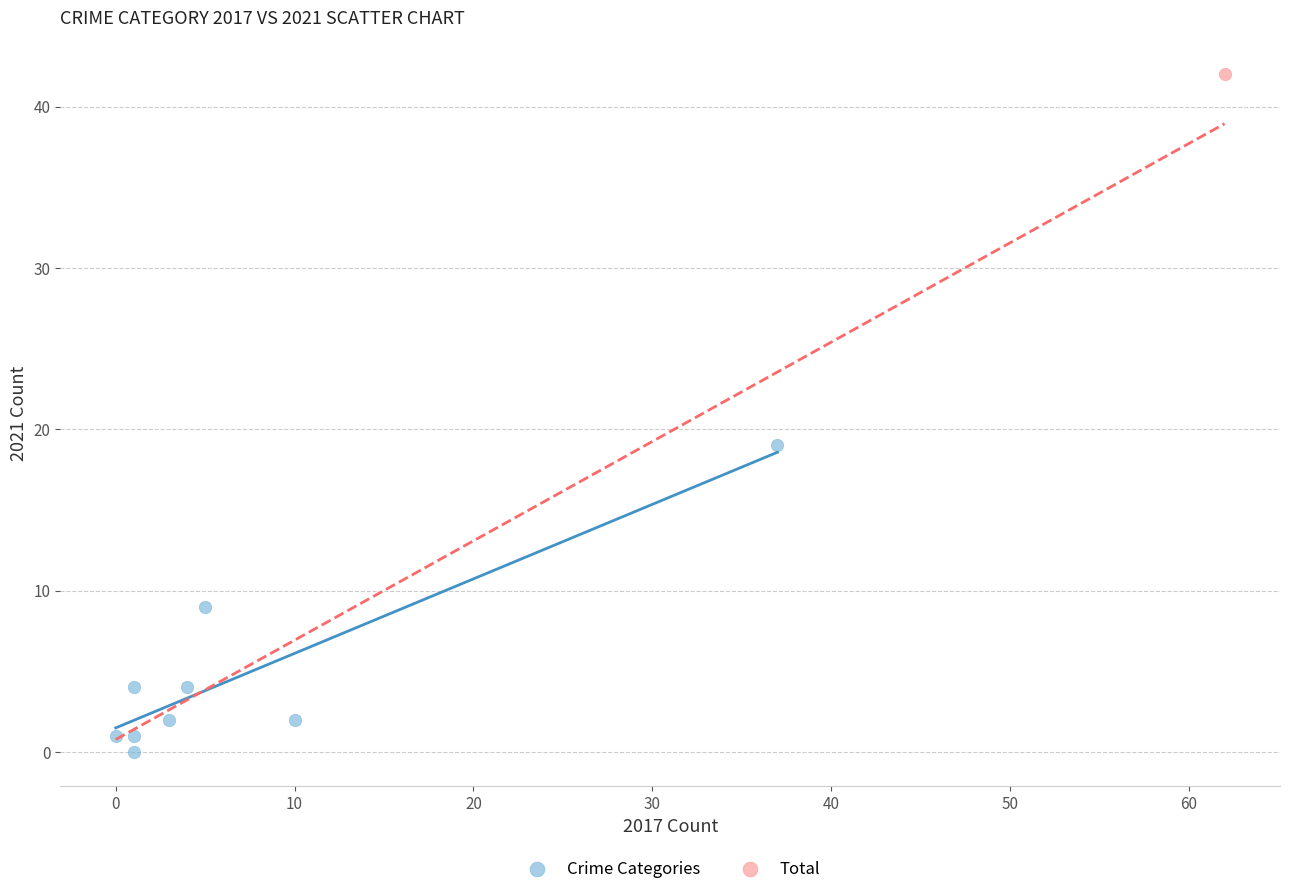

What are all the series names shown in the legend?

Crime Categories, Total